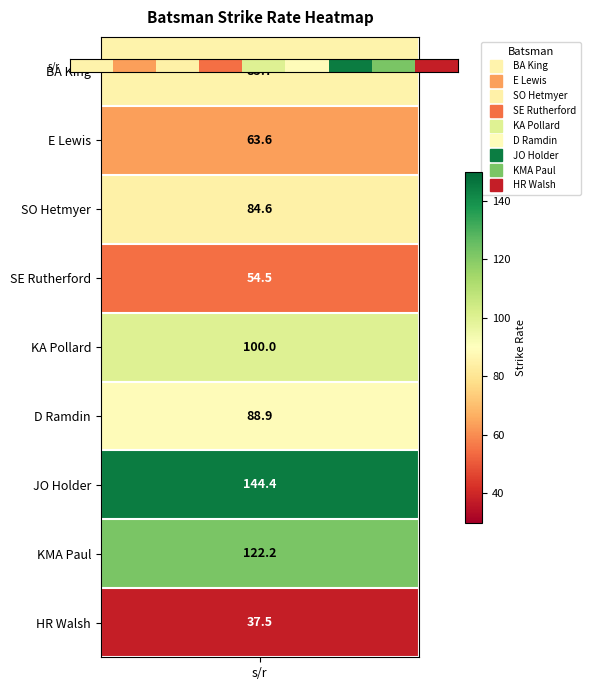

Reading left to right, list all the values displayed in this chart.

85.7	63.6	84.6	54.5	100.0	88.9	144.4	122.2	37.5